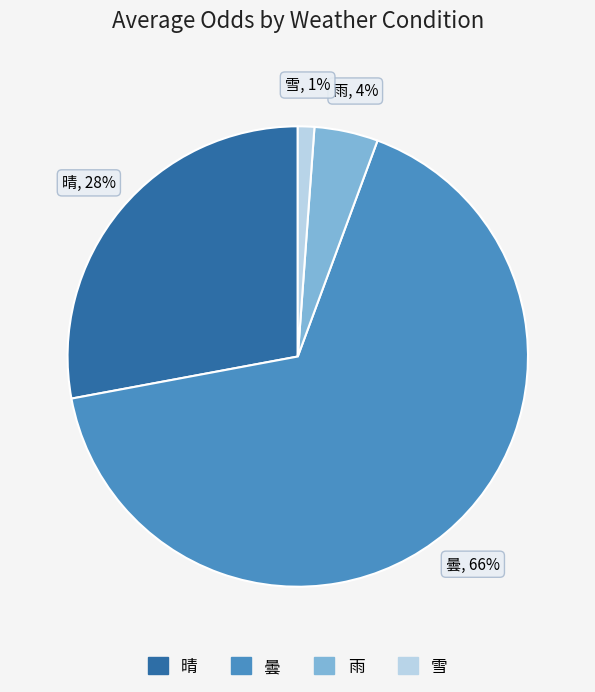

The 晴 slice represents 37% of the pie. True or false?

False